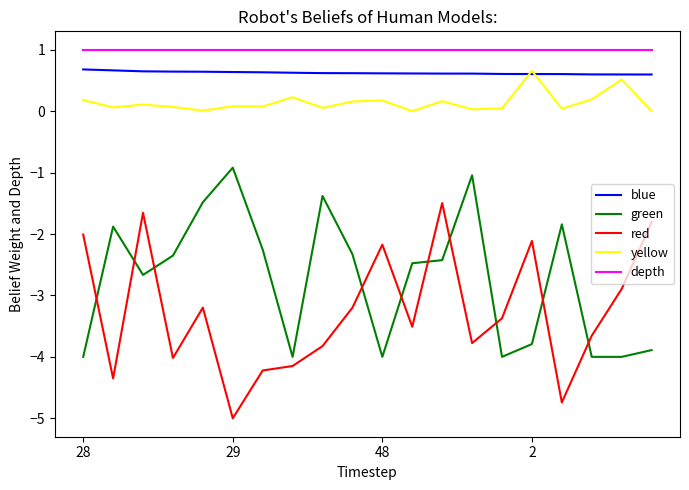

What is the minimum value shown in the chart?

-5.0